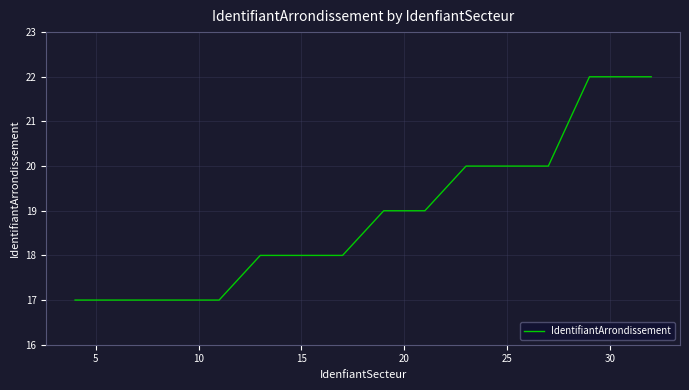

What is the minimum value shown in the chart?

17